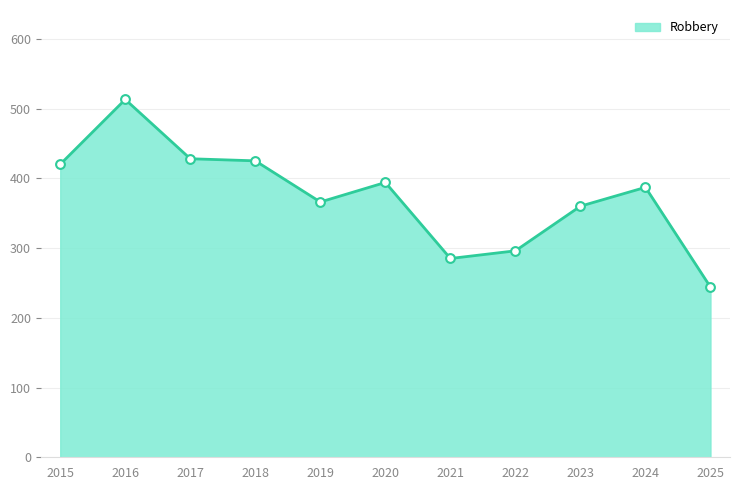

Read the value at 2022, to the nearest 5.

295